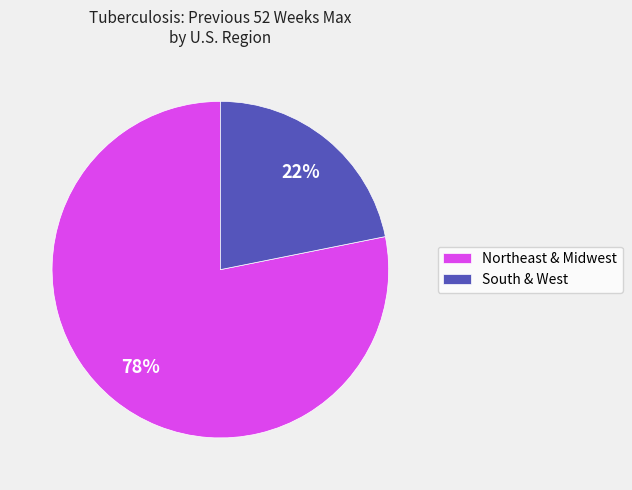

To the nearest percent, what percentage of the pie is South & West?

22%